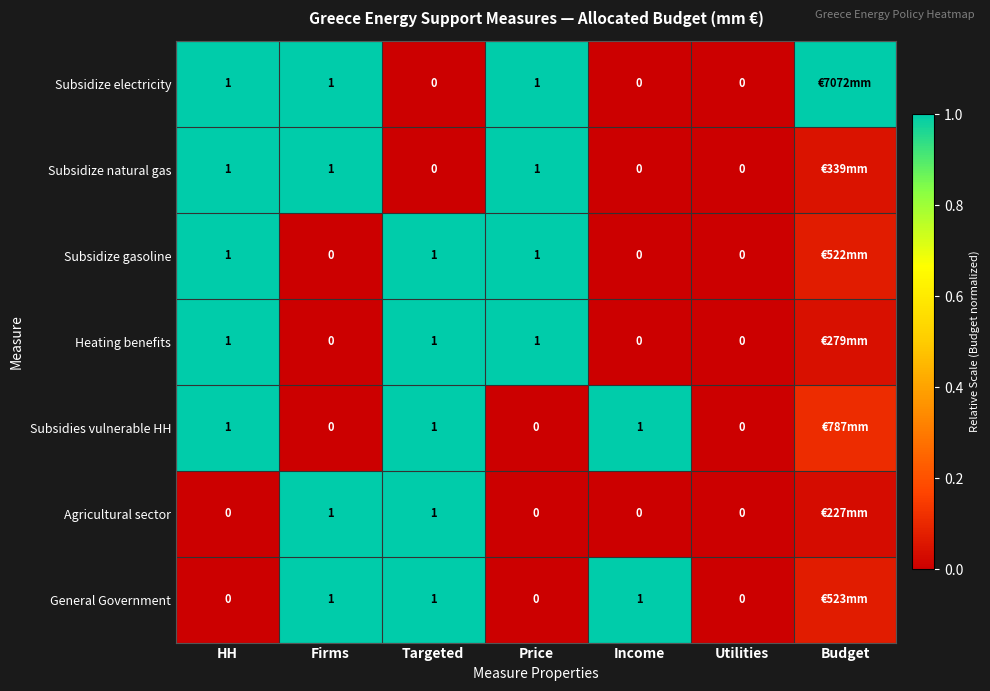

Between HH and Price, which series saw the biggest shift?

Subsidies vulnerable HH